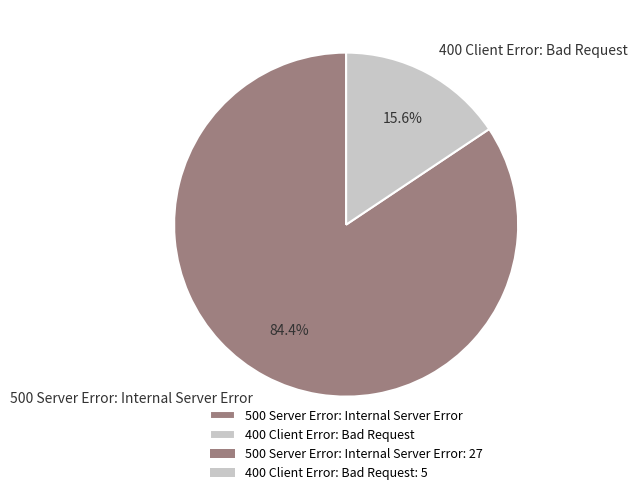

How many slices are in this pie chart?

2